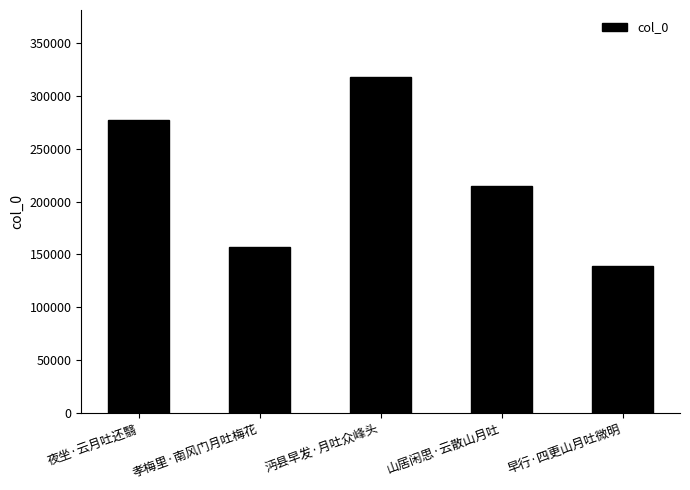

What is the difference between the values at 夜坐·云月吐还翳 and 孝梅里·南风门月吐梅花?

120771